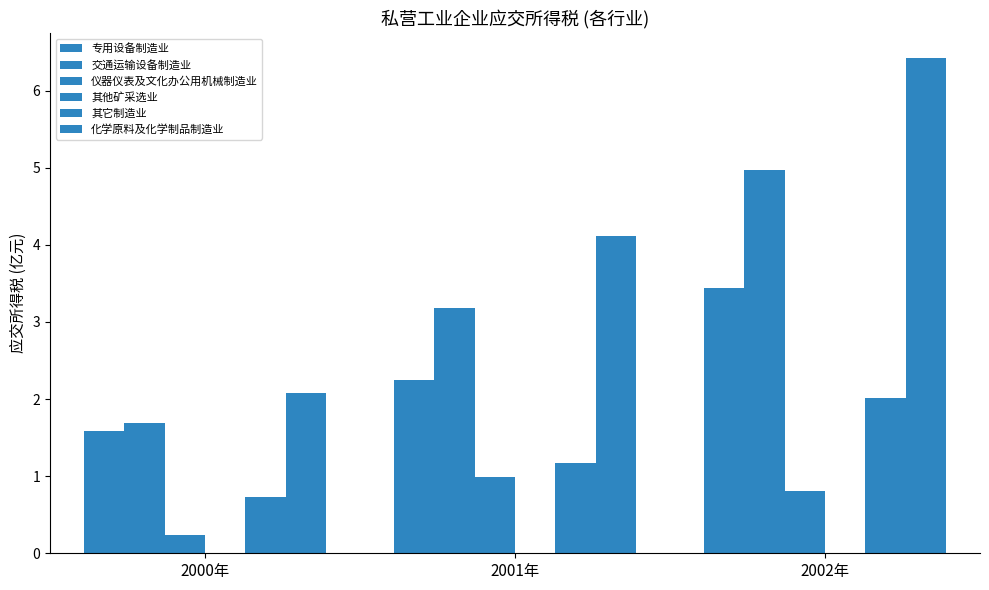

What is the difference between the highest and lowest values at 2002年?

6.4